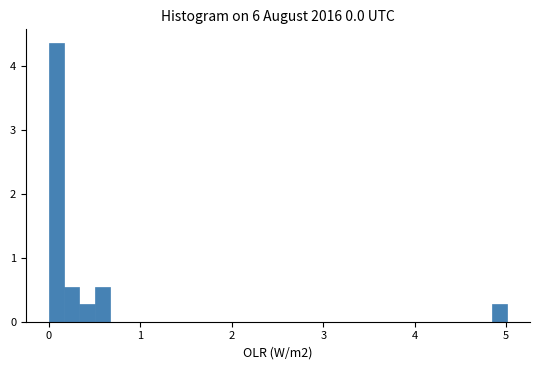

Read against the x-axis, roughly where is the centre of the tallest bar?

0.1